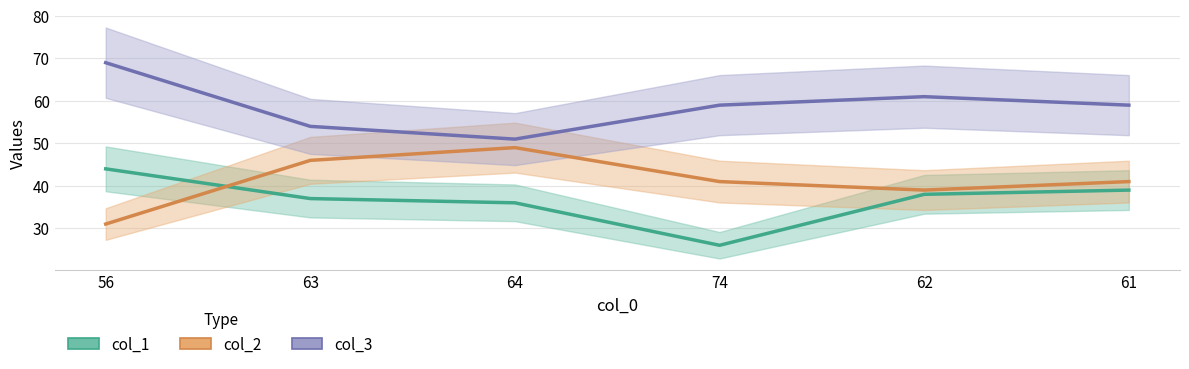

What are all the series names shown in the legend?

col_1, col_2, col_3